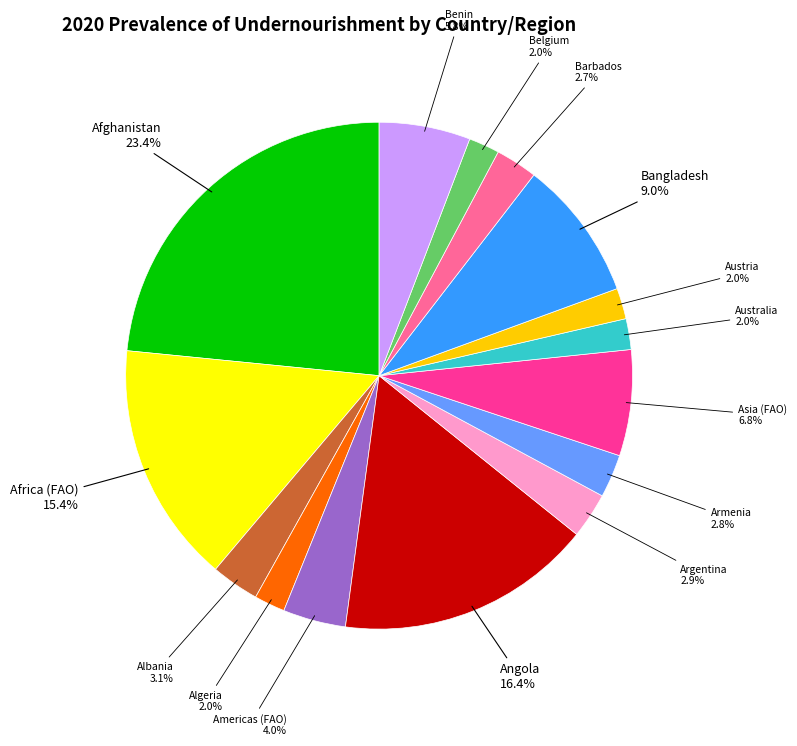

Combined, do Armenia and Benin account for over 50%?

No